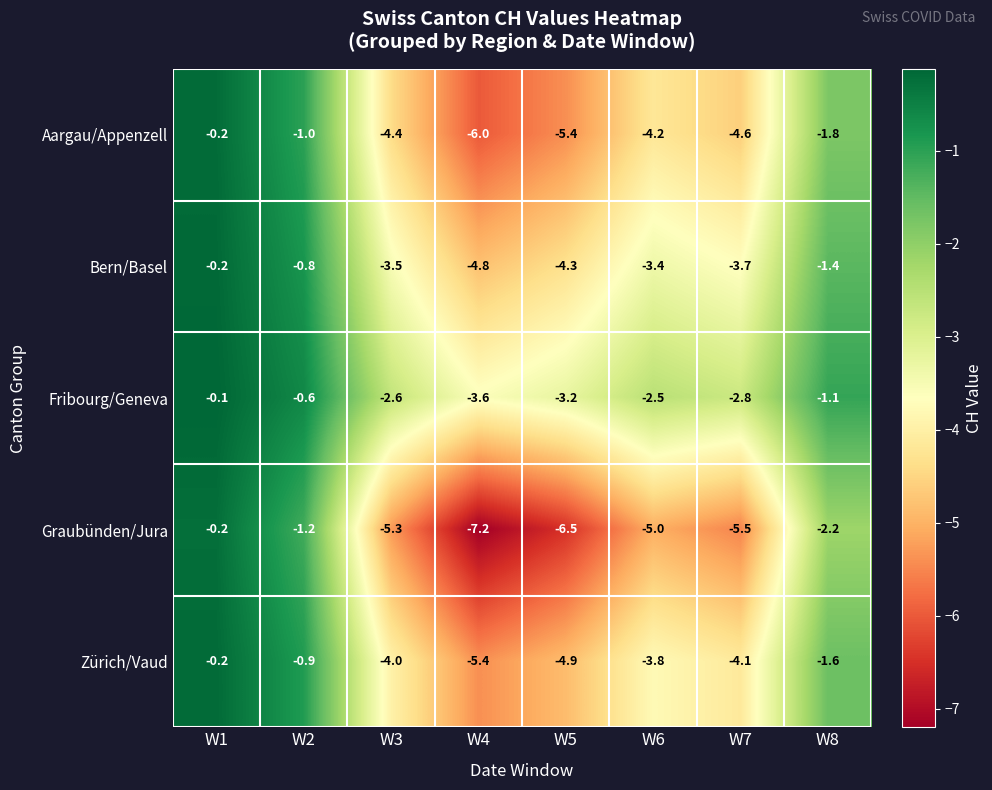

How many values in the Aargau/Appenzell series are below -4?

5